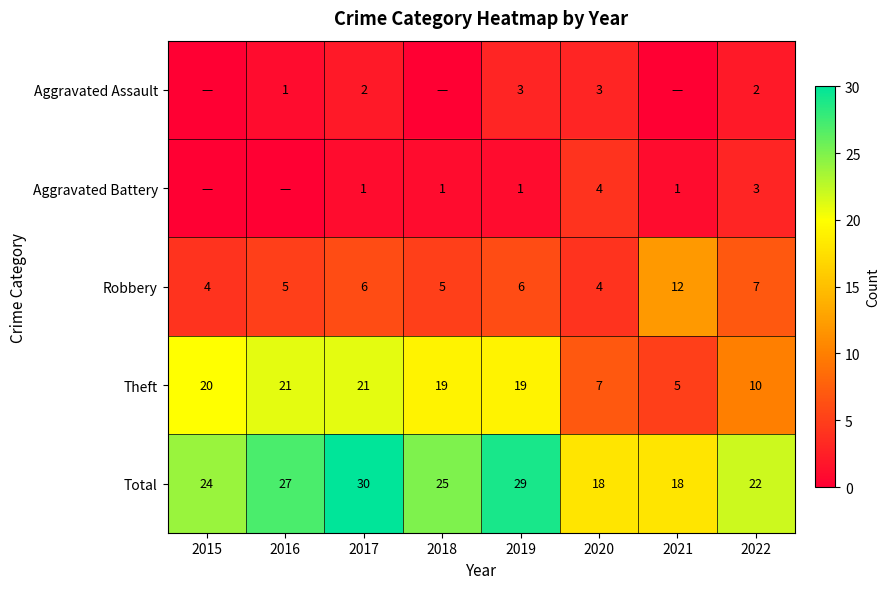

At which label is Robbery closest to 8?

2022